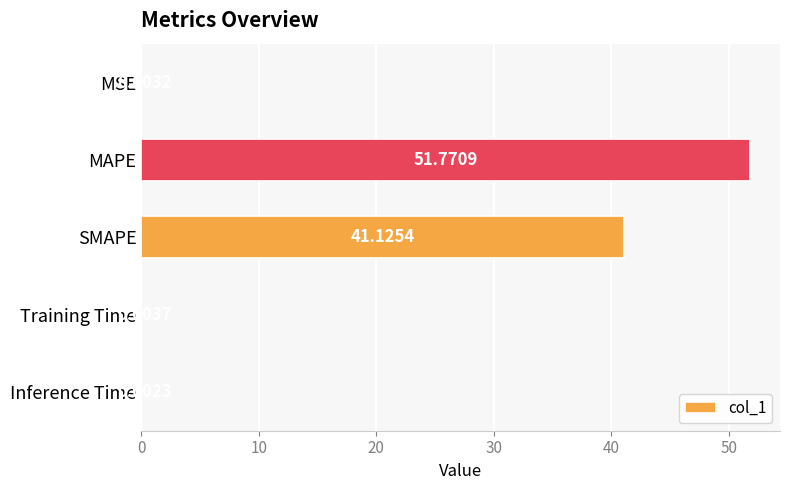

What is the sum of the values at MAPE and Training Time?

51.8